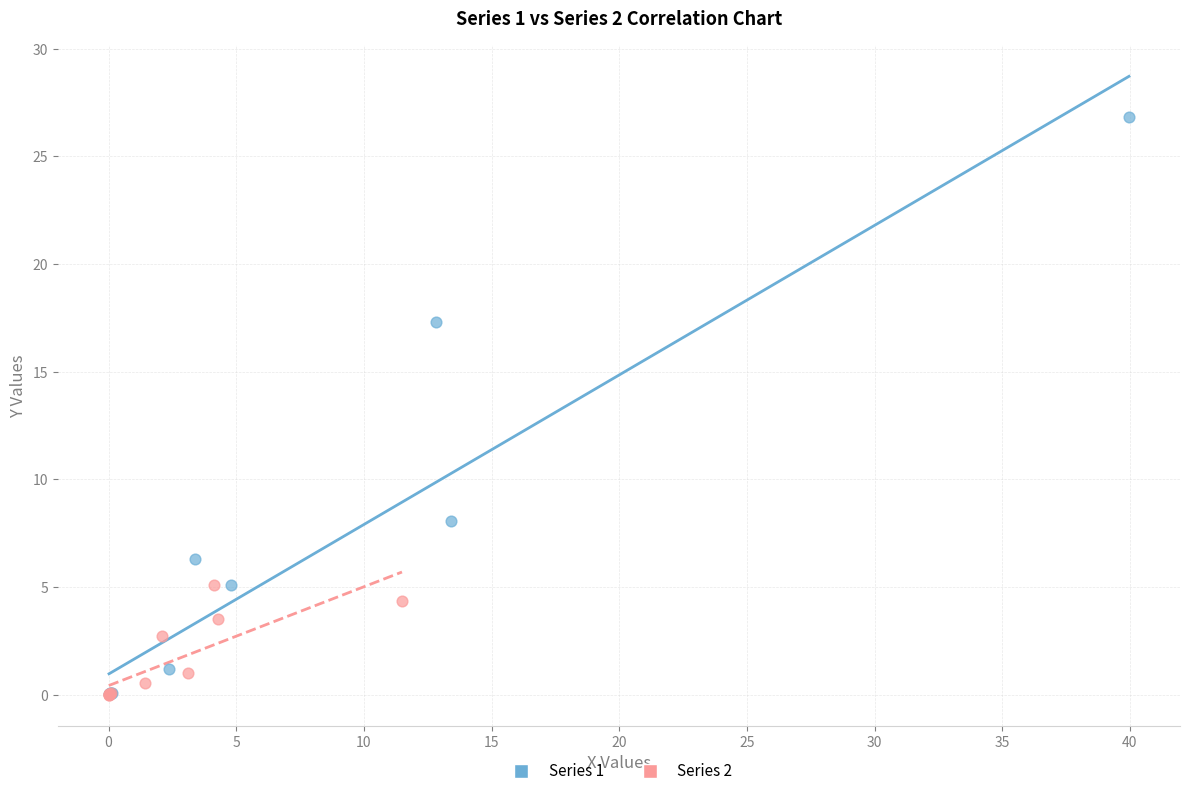

Which series has the largest Y range (max minus min)?

Series 1